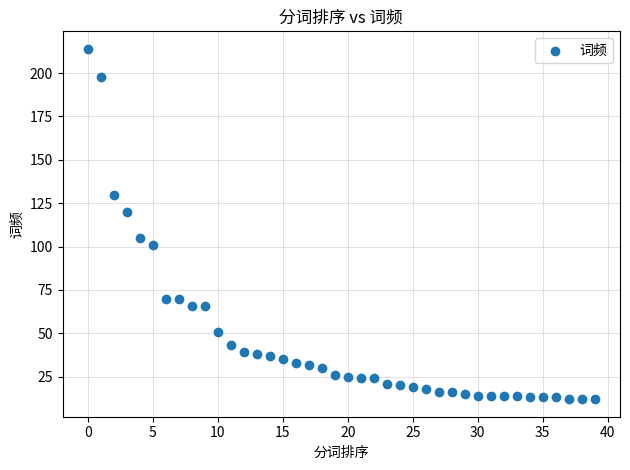

What is the range of Y values (max minus min)?

202